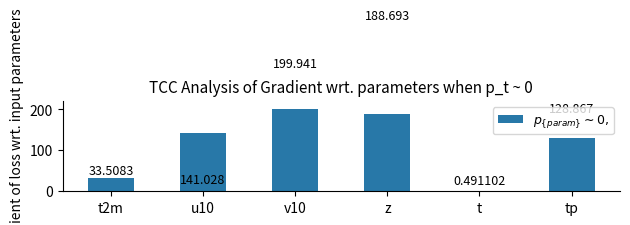

What is the sum of all values?

692.5